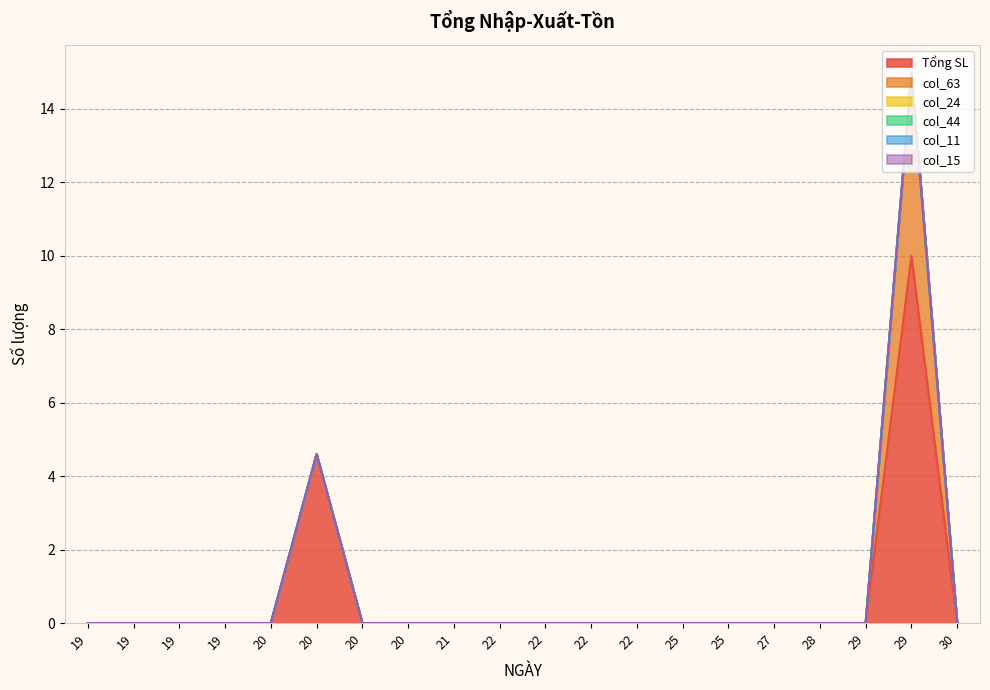

At how many categories does at least one series exceed 5?

1